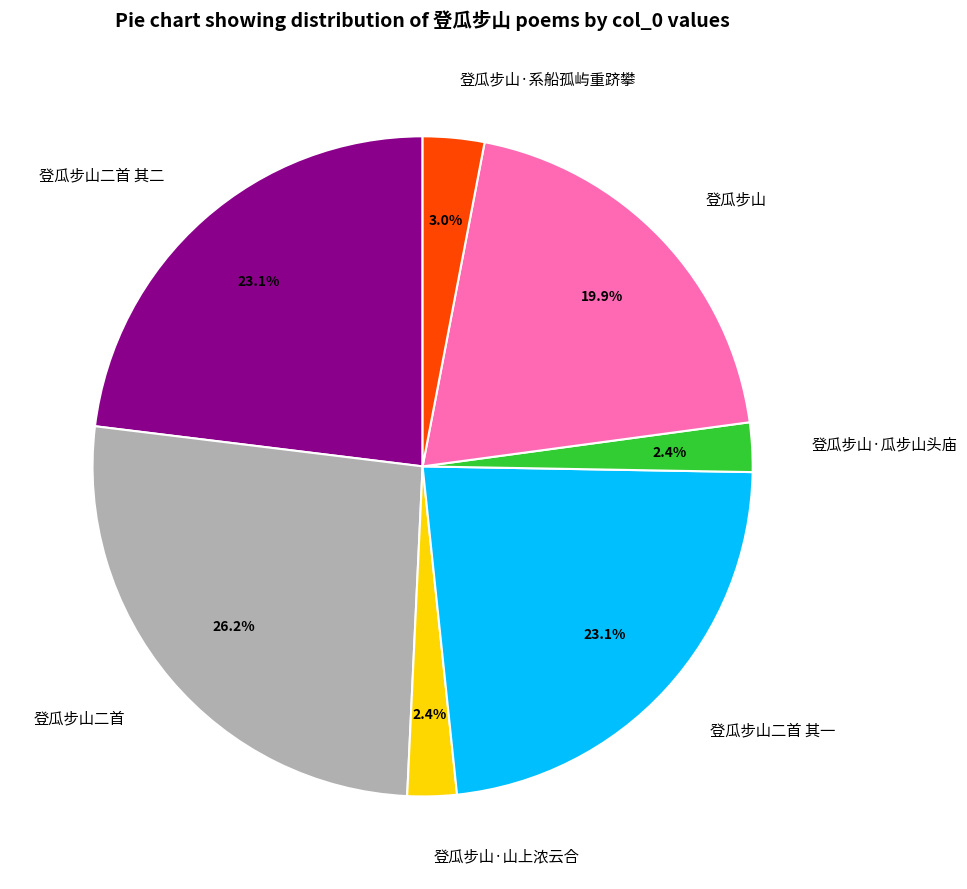

What percentage is the 登瓜步山 slice, to the nearest percent?

20%